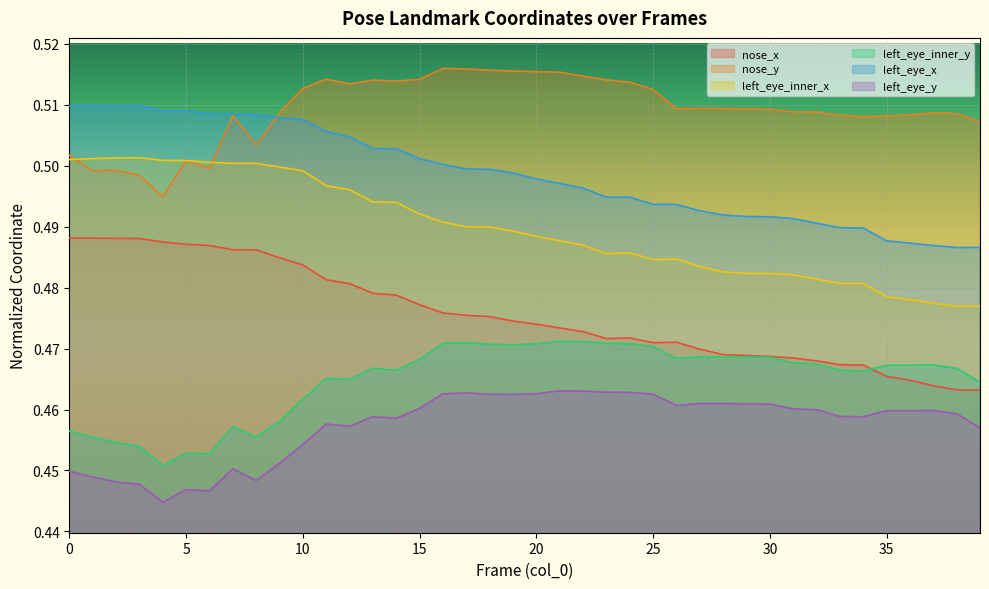

Reading right to left, extract all data points from this chart.

nose_x: 0.5	0.5	0.5	0.5	0.5	0.5	0.5	0.5	0.5	0.5	0.5	0.5	0.5	0.5	0.5	0.5	0.5	0.5	0.5	0.5	0.5	0.5	0.5	0.5	0.5	0.5	0.5	0.5	0.5	0.5	0.5	0.5	0.5	0.5	0.5	0.5	0.5	0.5	0.5	0.5
nose_y: 0.5	0.5	0.5	0.5	0.5	0.5	0.5	0.5	0.5	0.5	0.5	0.5	0.5	0.5	0.5	0.5	0.5	0.5	0.5	0.5	0.5	0.5	0.5	0.5	0.5	0.5	0.5	0.5	0.5	0.5	0.5	0.5	0.5	0.5	0.5	0.5	0.5	0.5	0.5	0.5
left_eye_inner_x: 0.5	0.5	0.5	0.5	0.5	0.5	0.5	0.5	0.5	0.5	0.5	0.5	0.5	0.5	0.5	0.5	0.5	0.5	0.5	0.5	0.5	0.5	0.5	0.5	0.5	0.5	0.5	0.5	0.5	0.5	0.5	0.5	0.5	0.5	0.5	0.5	0.5	0.5	0.5	0.5
left_eye_inner_y: 0.5	0.5	0.5	0.5	0.5	0.5	0.5	0.5	0.5	0.5	0.5	0.5	0.5	0.5	0.5	0.5	0.5	0.5	0.5	0.5	0.5	0.5	0.5	0.5	0.5	0.5	0.5	0.5	0.5	0.5	0.5	0.5	0.5	0.5	0.5	0.5	0.5	0.5	0.5	0.5
left_eye_x: 0.5	0.5	0.5	0.5	0.5	0.5	0.5	0.5	0.5	0.5	0.5	0.5	0.5	0.5	0.5	0.5	0.5	0.5	0.5	0.5	0.5	0.5	0.5	0.5	0.5	0.5	0.5	0.5	0.5	0.5	0.5	0.5	0.5	0.5	0.5	0.5	0.5	0.5	0.5	0.5
left_eye_y: 0.5	0.5	0.5	0.5	0.5	0.5	0.5	0.5	0.5	0.5	0.5	0.5	0.5	0.5	0.5	0.5	0.5	0.5	0.5	0.5	0.5	0.5	0.5	0.5	0.5	0.5	0.5	0.5	0.5	0.5	0.5	0.4	0.5	0.4	0.4	0.4	0.4	0.4	0.4	0.4